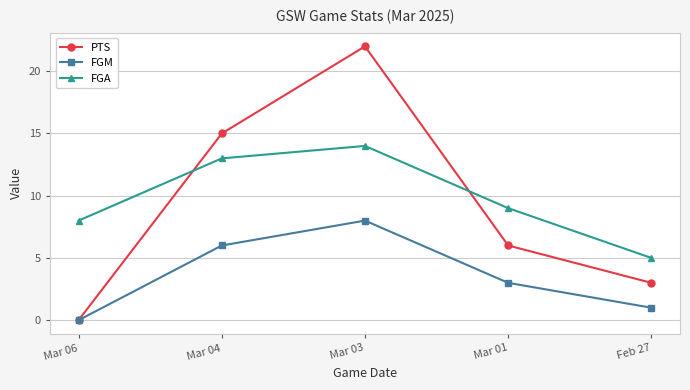

What is the label of the 5th point from the left?

Feb 27